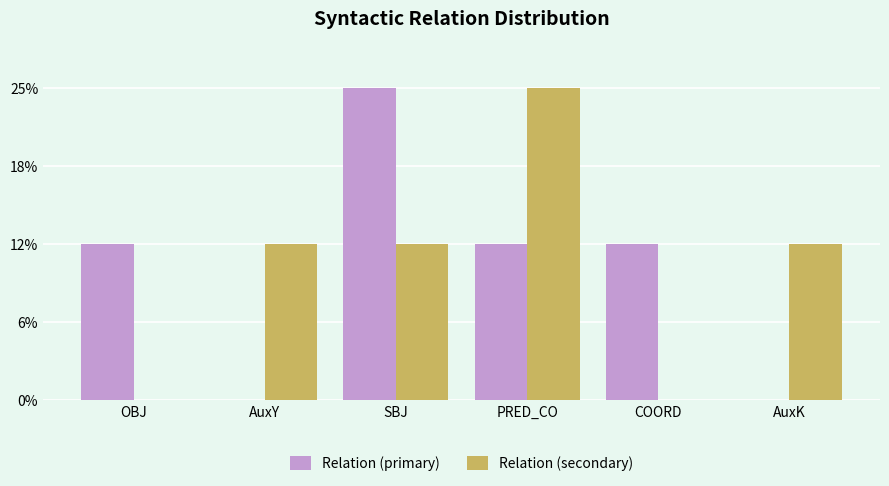

At which label does Relation (primary) reach its peak?

SBJ